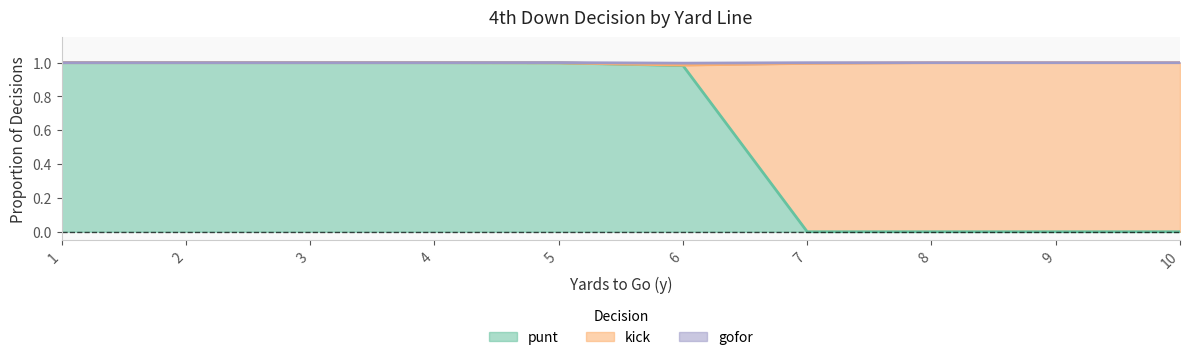

What is the minimum value for gofor?

1.0